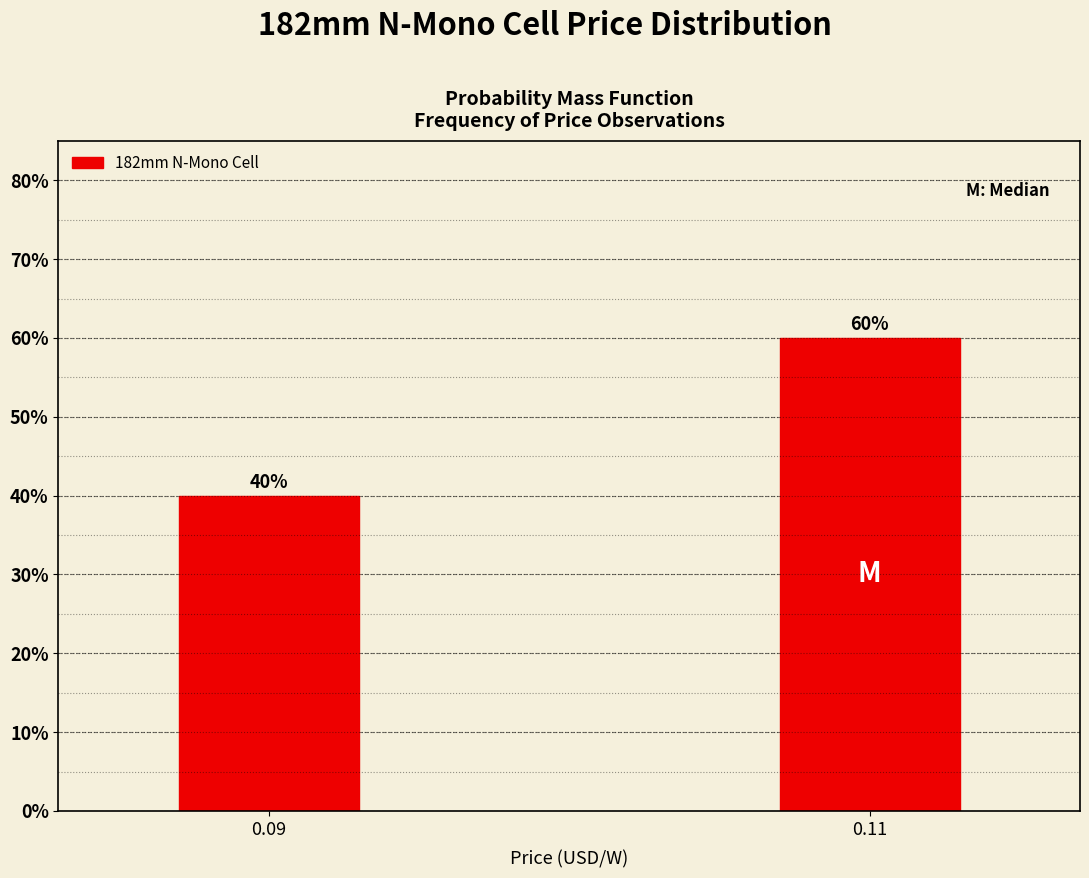

Reading right to left, what are all the values shown in this chart?

0.11=60	0.09=40